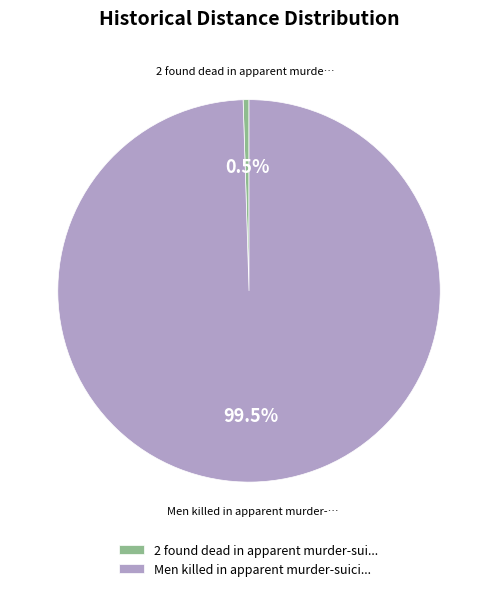

Which category has the biggest portion of the pie?

Men killed in apparent murder-suici...